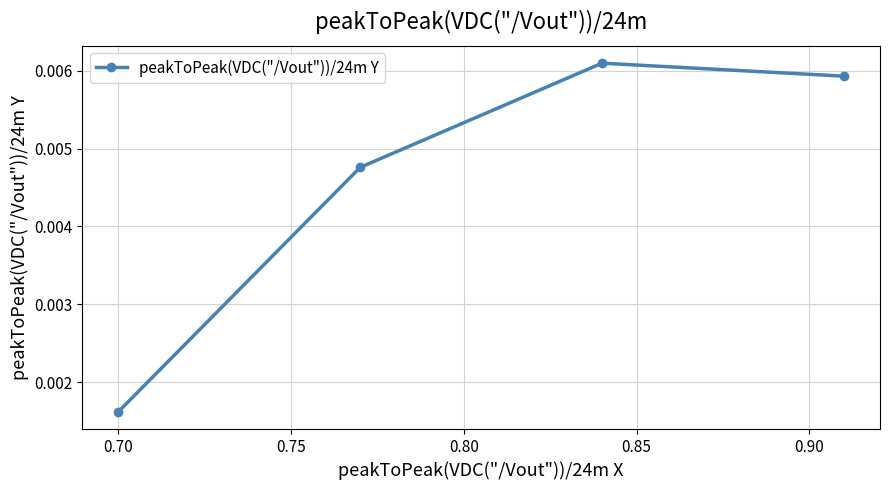

True or false: the data has more than 0 interior local peaks.

True